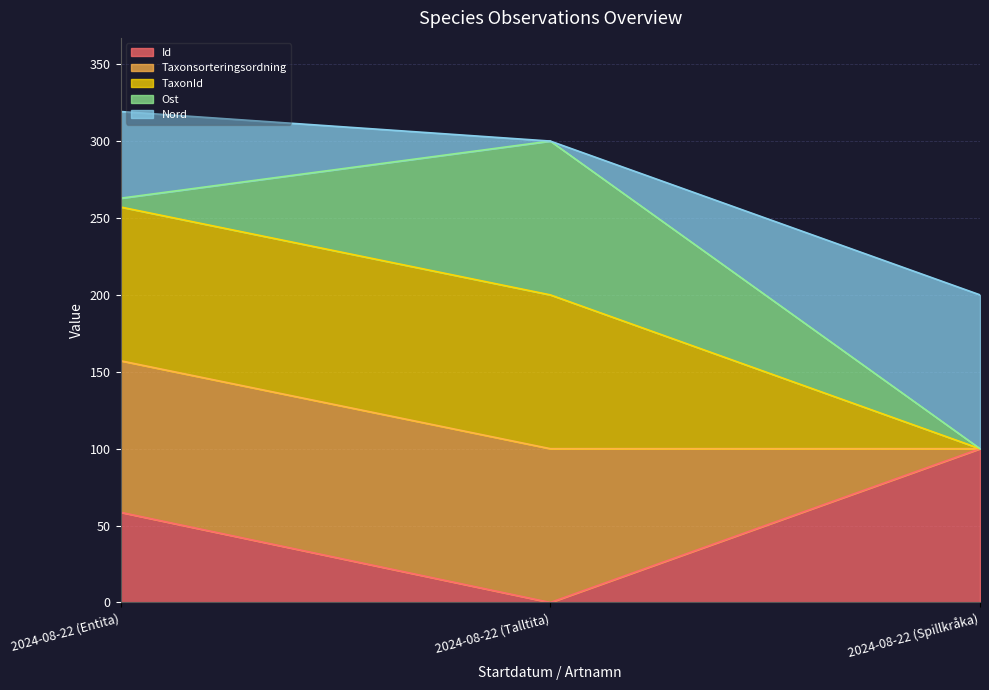

What is the label of the 2nd point from the right?

2024-08-22 (Talltita)